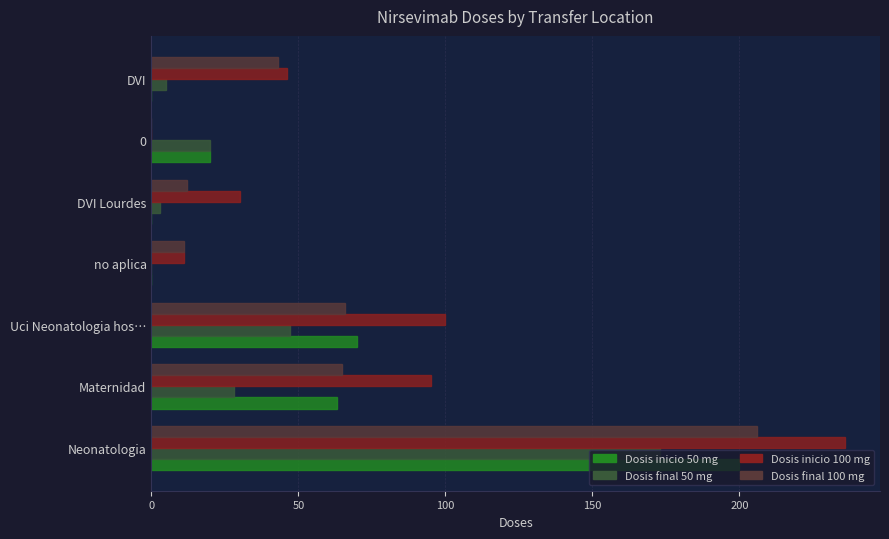

True or false: Dosis inicio 100 mg has a value of 151 at Neonatologia.

False